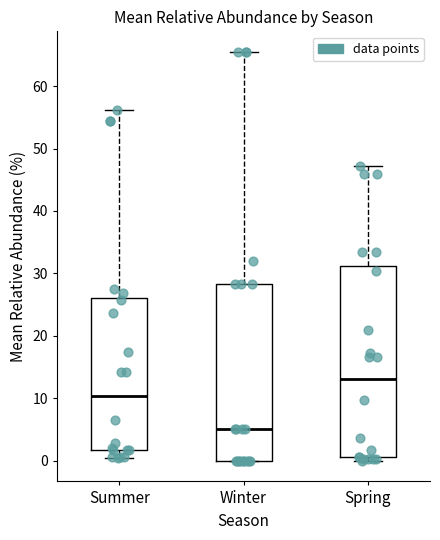

Which box is the tallest, from its lower edge to its upper edge?

Spring